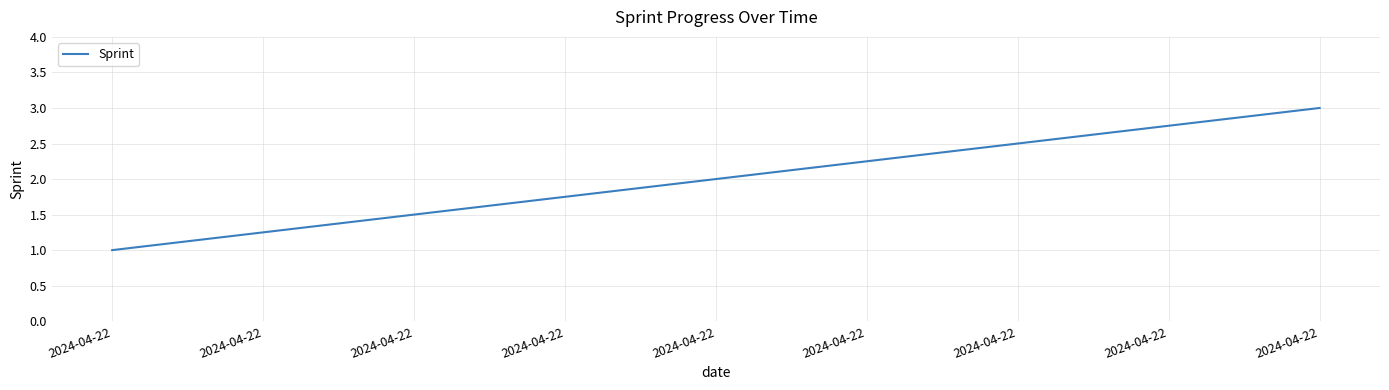

How many lines are shown in the chart?

1